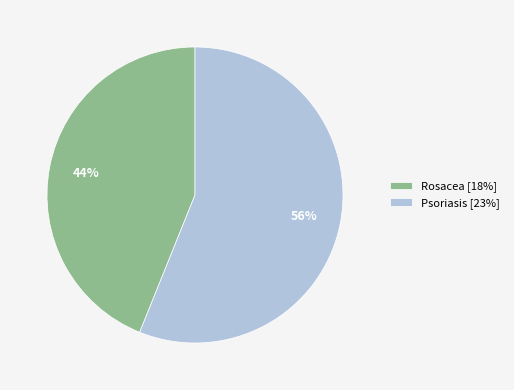

What is the majority slice?

Psoriasis